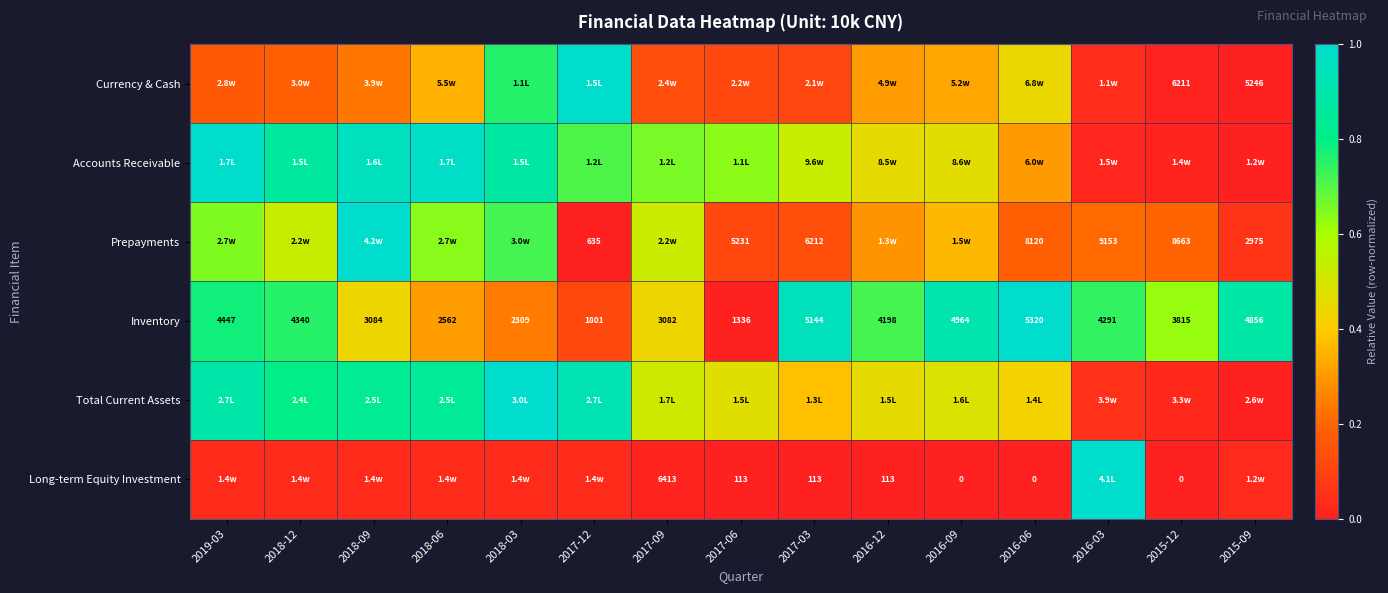

What is the maximum value shown in the chart?

1.0